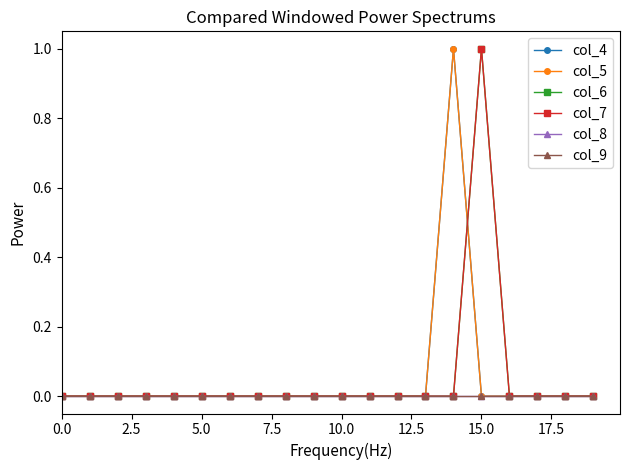

Reading left to right, transcribe all the data shown in this chart.

col_4: 0	0	0	0	0	0	0	0	0	0	0	0	0	0	1	0	0	0	0	0
col_5: 0	0	0	0	0	0	0	0	0	0	0	0	0	0	1	0	0	0	0	0
col_6: 0	0	0	0	0	0	0	0	0	0	0	0	0	0	0	1	0	0	0	0
col_7: 0	0	0	0	0	0	0	0	0	0	0	0	0	0	0	1	0	0	0	0
col_8: 0	0	0	0	0	0	0	0	0	0	0	0	0	0	0	0	0	0	0	0
col_9: 0	0	0	0	0	0	0	0	0	0	0	0	0	0	0	0	0	0	0	0